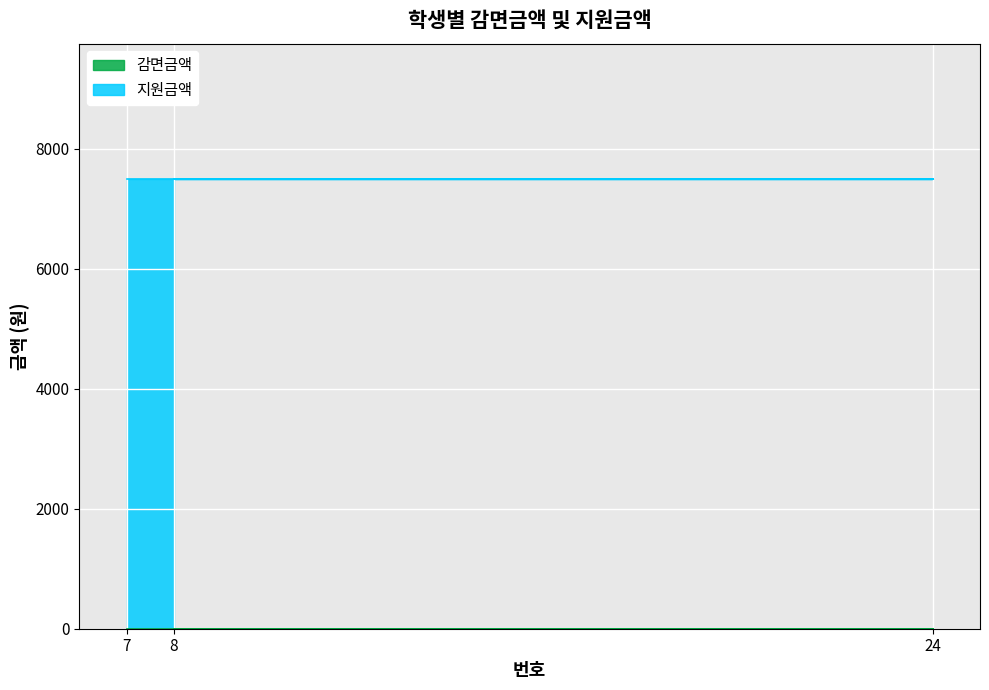

Which category has the highest value across all series?

8